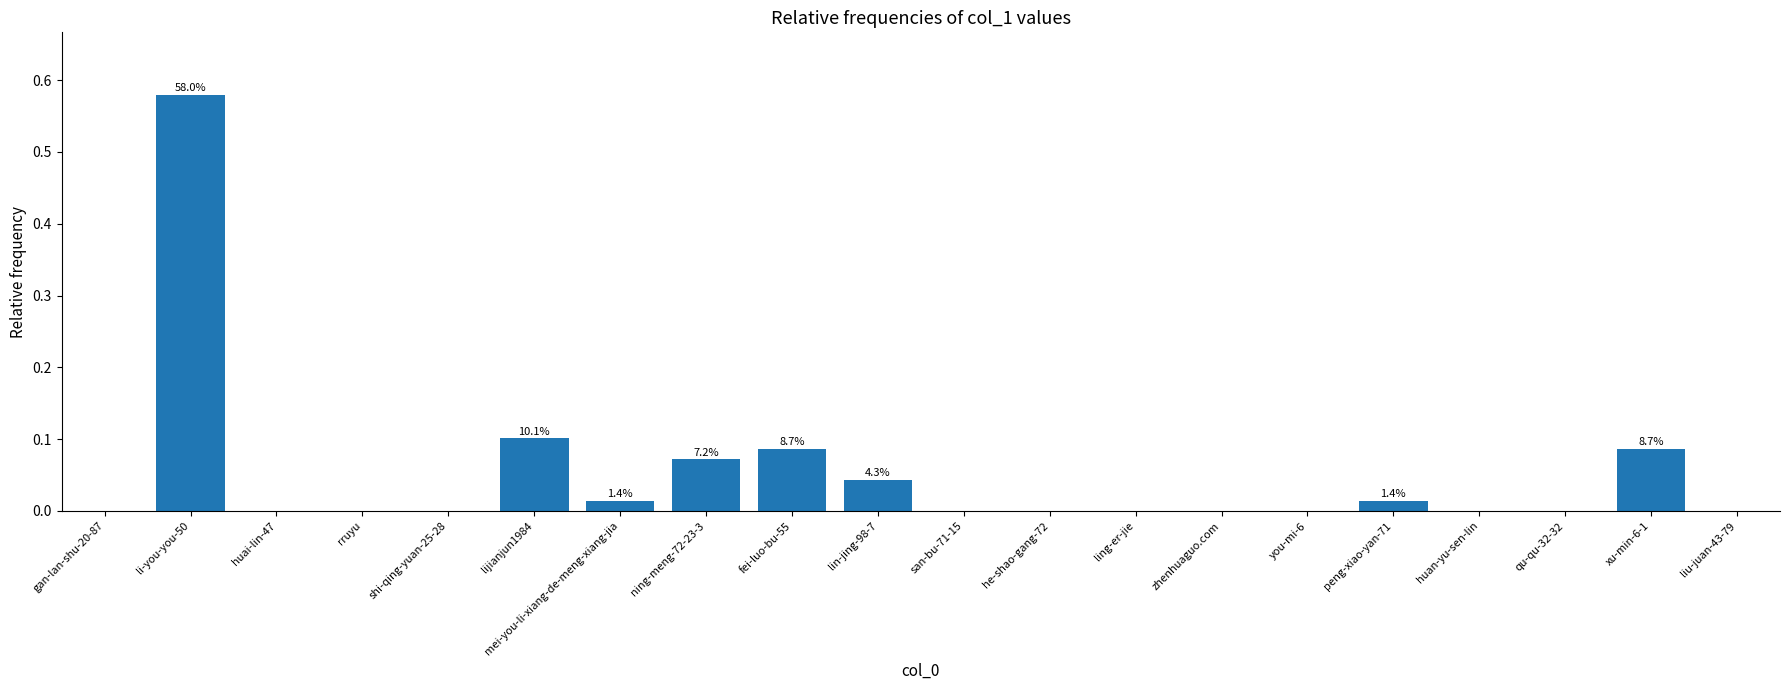

Between ning-meng-72-23-3 and fei-luo-bu-55, which is larger?

fei-luo-bu-55